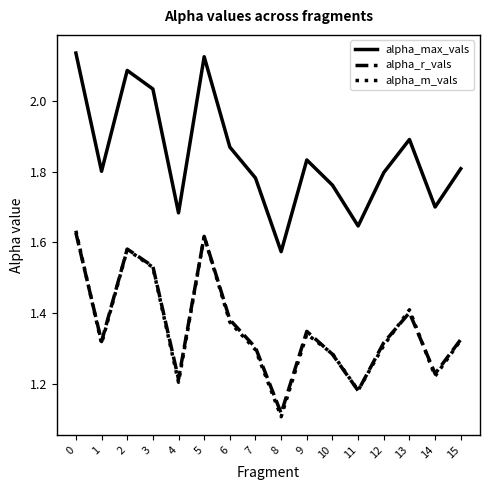

What is the spread (max minus min) of values at 7?

0.5